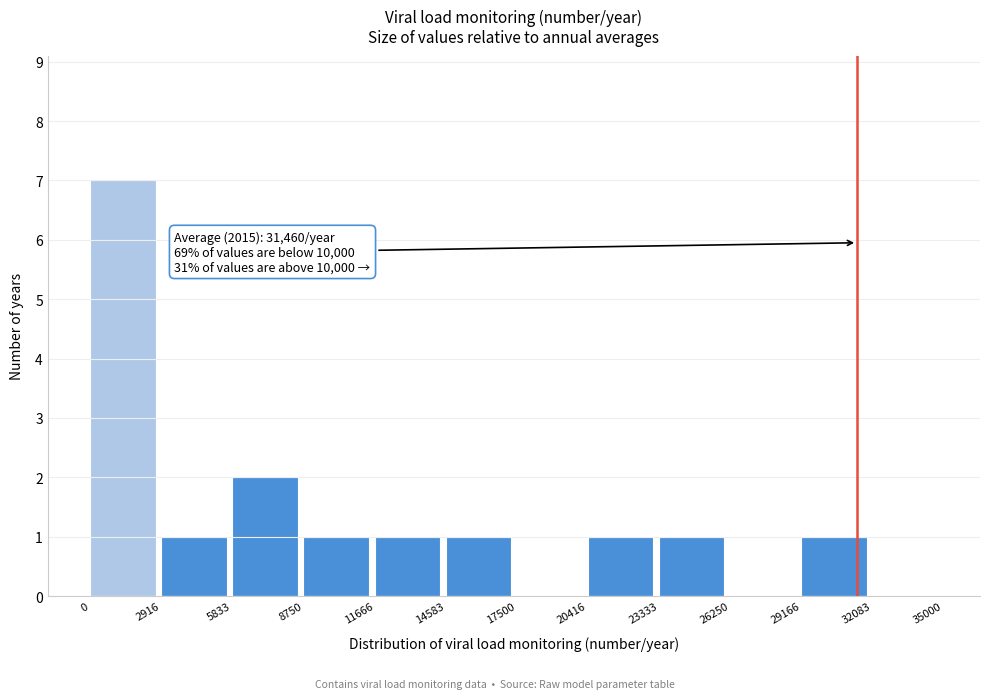

Over which range of the x-axis is the bar tallest?

0 to 2916